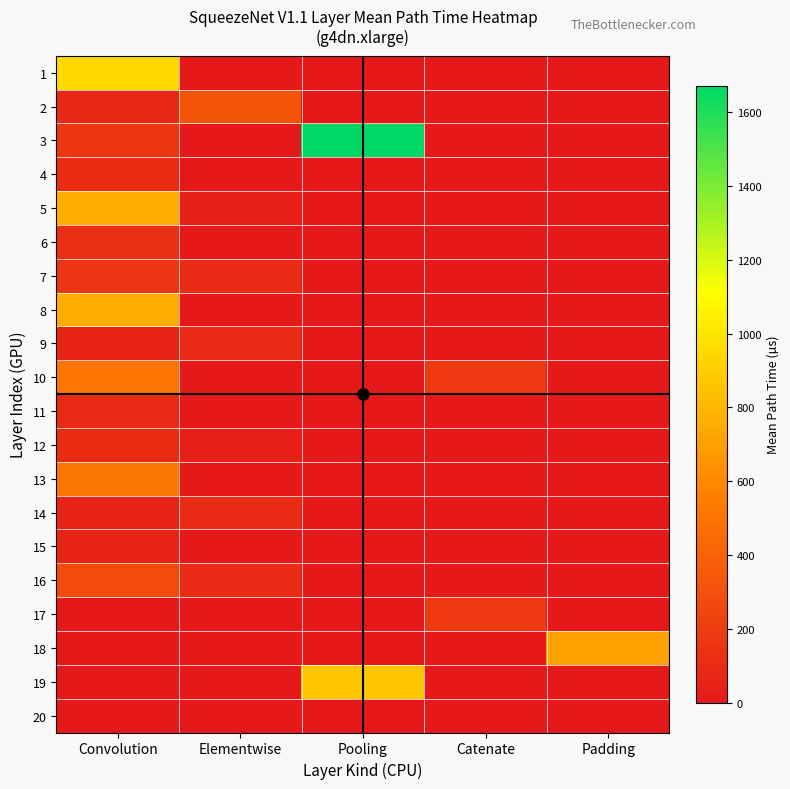

Reading right to left, extract all data points from this chart.

1: Padding=0.0	Catenate=0.0	Pooling=0.0	Elementwise=0.0	Convolution=942.7
2: Padding=0.0	Catenate=0.0	Pooling=0.0	Elementwise=324.2	Convolution=79.6
3: Padding=0.0	Catenate=0.0	Pooling=1672.1	Elementwise=0.0	Convolution=157.9
4: Padding=0.0	Catenate=0.0	Pooling=0.0	Elementwise=0.0	Convolution=104.8
5: Padding=0.0	Catenate=0.0	Pooling=0.0	Elementwise=36.0	Convolution=759.2
6: Padding=0.0	Catenate=0.0	Pooling=0.0	Elementwise=0.0	Convolution=121.6
7: Padding=0.0	Catenate=0.0	Pooling=0.0	Elementwise=104.3	Convolution=156.7
8: Padding=0.0	Catenate=0.0	Pooling=0.0	Elementwise=0.0	Convolution=756.4
9: Padding=0.0	Catenate=0.0	Pooling=0.0	Elementwise=103.3	Convolution=60.5
10: Padding=0.0	Catenate=170.9	Pooling=0.0	Elementwise=0.0	Convolution=506.8
11: Padding=0.0	Catenate=0.0	Pooling=0.0	Elementwise=0.0	Convolution=96.4
12: Padding=0.0	Catenate=0.0	Pooling=0.0	Elementwise=32.7	Convolution=106.8
13: Padding=0.0	Catenate=0.0	Pooling=0.0	Elementwise=0.0	Convolution=509.7
14: Padding=0.0	Catenate=0.0	Pooling=0.0	Elementwise=103.5	Convolution=54.1
15: Padding=0.0	Catenate=0.0	Pooling=0.0	Elementwise=0.0	Convolution=63.2
16: Padding=0.0	Catenate=0.0	Pooling=0.0	Elementwise=103.8	Convolution=277.9
17: Padding=0.0	Catenate=171.1	Pooling=0.0	Elementwise=0.0	Convolution=0.0
18: Padding=706.5	Catenate=0.0	Pooling=0.0	Elementwise=0.0	Convolution=0.0
19: Padding=0.0	Catenate=0.0	Pooling=869.0	Elementwise=0.0	Convolution=0.0
20: Padding=0.0	Catenate=0.0	Pooling=0.0	Elementwise=0.0	Convolution=0.0